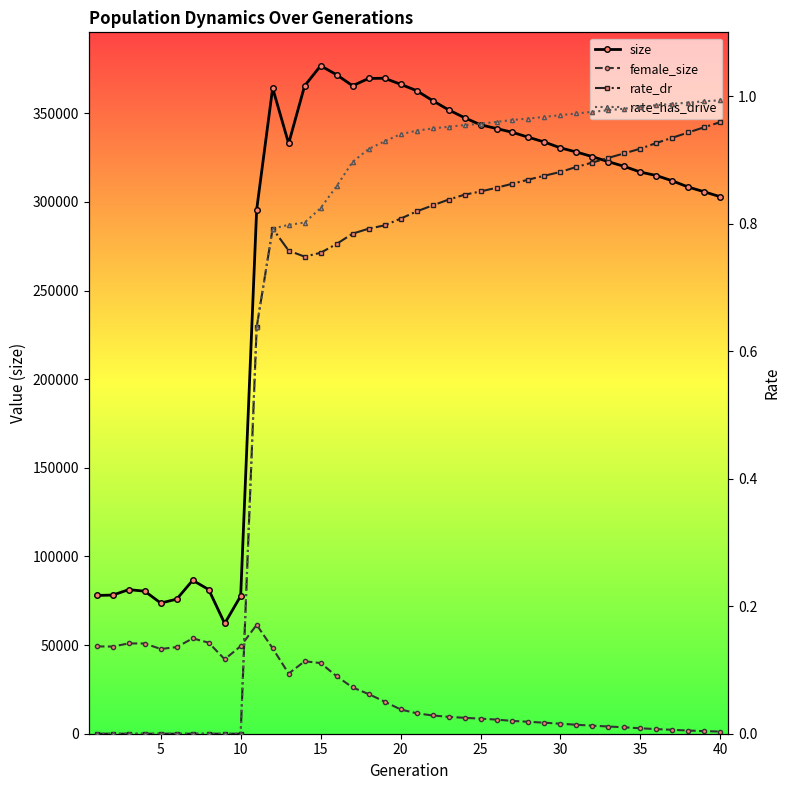

Which series has the largest total across all categories?

size